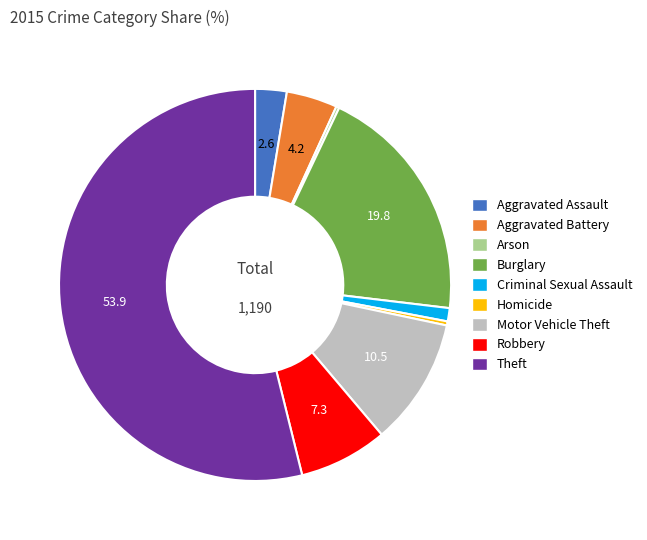

Does Theft account for over 50% of the chart?

Yes